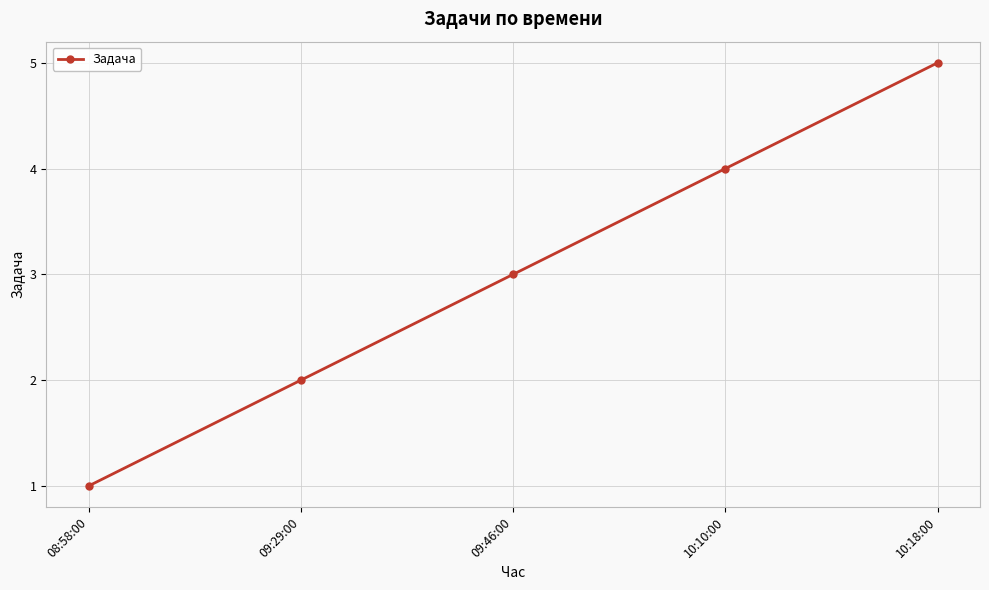

What is the change in value from 08:58:00 to 10:10:00?

+3